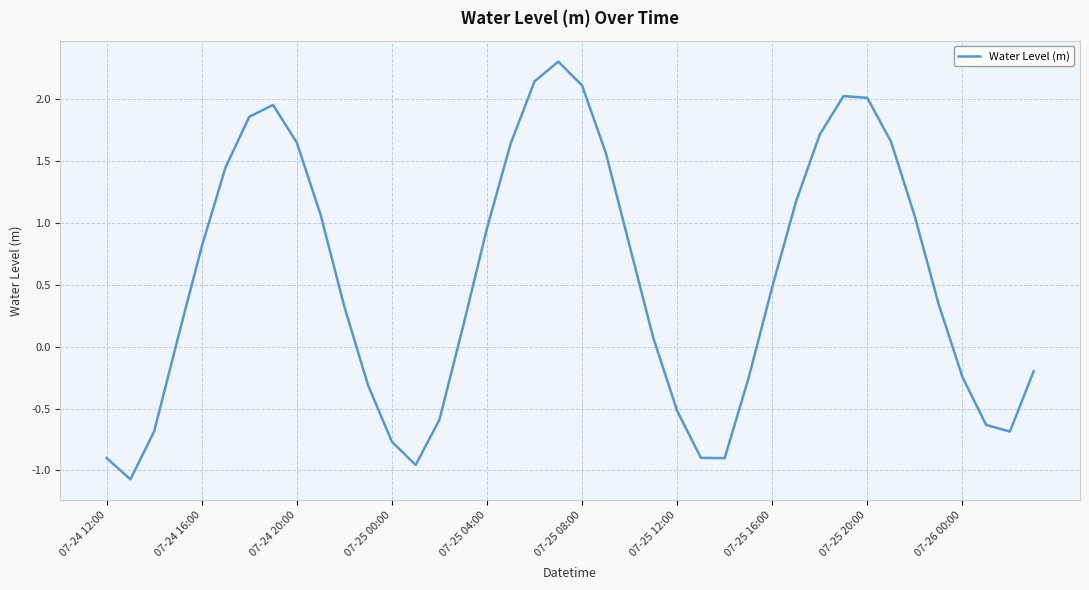

What is the sum of all values?

21.8